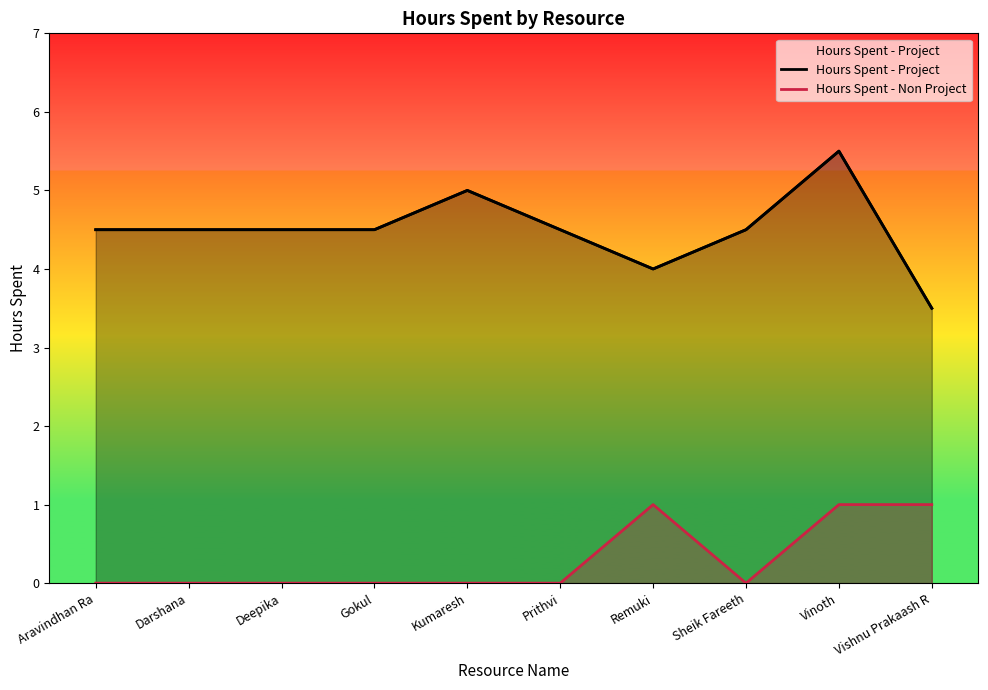

At which category does the chart reach its peak across all series?

Vinoth